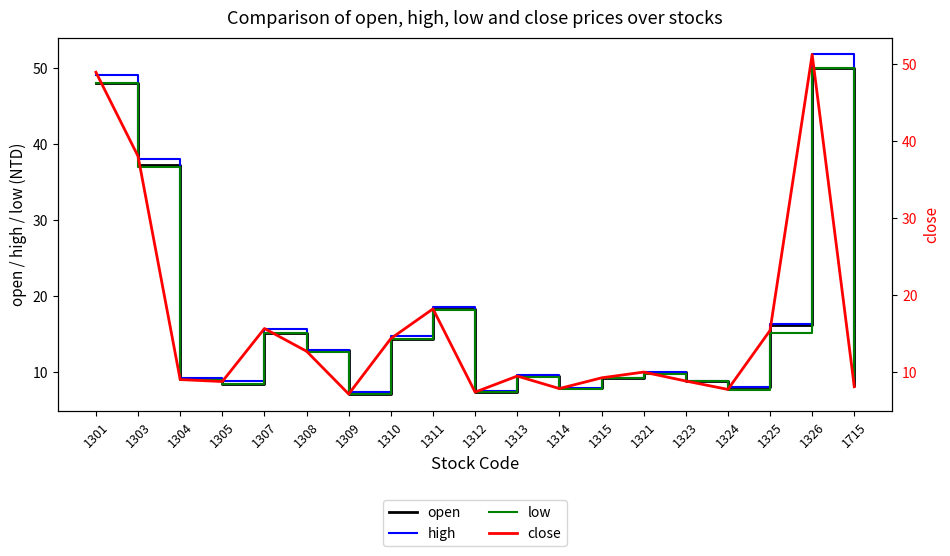

What is the spread (max minus min) of values at 1321?

0.2